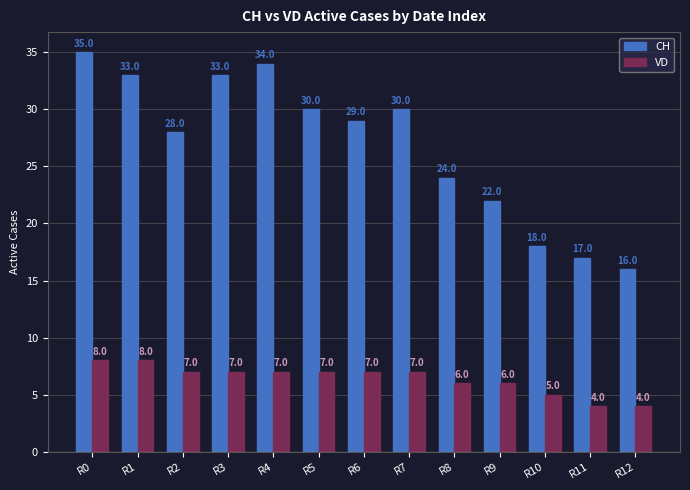

Which series has the largest range (max minus min)?

CH